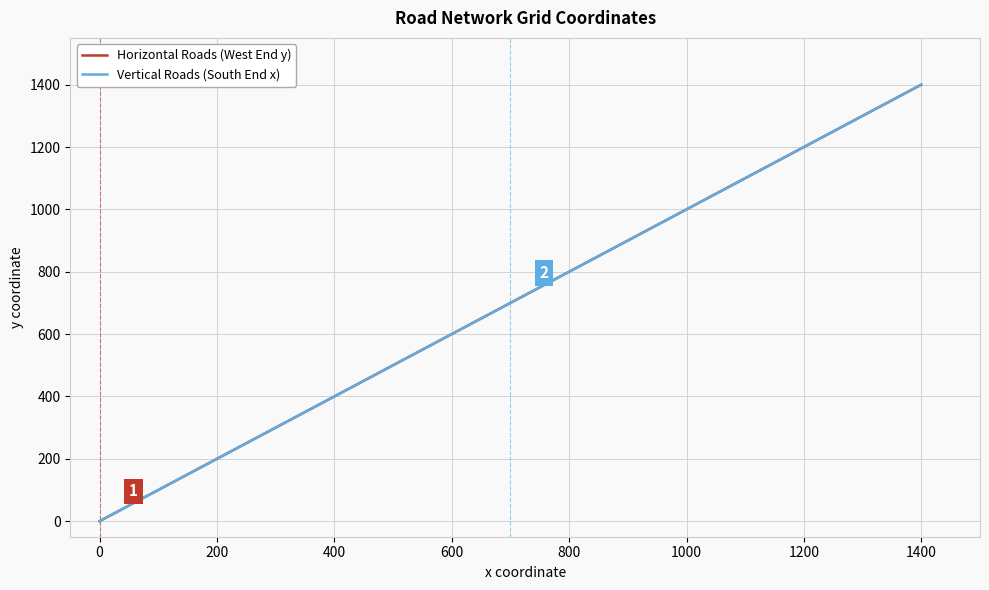

What is the highest value of the Vertical Roads (South End x) series?

1400